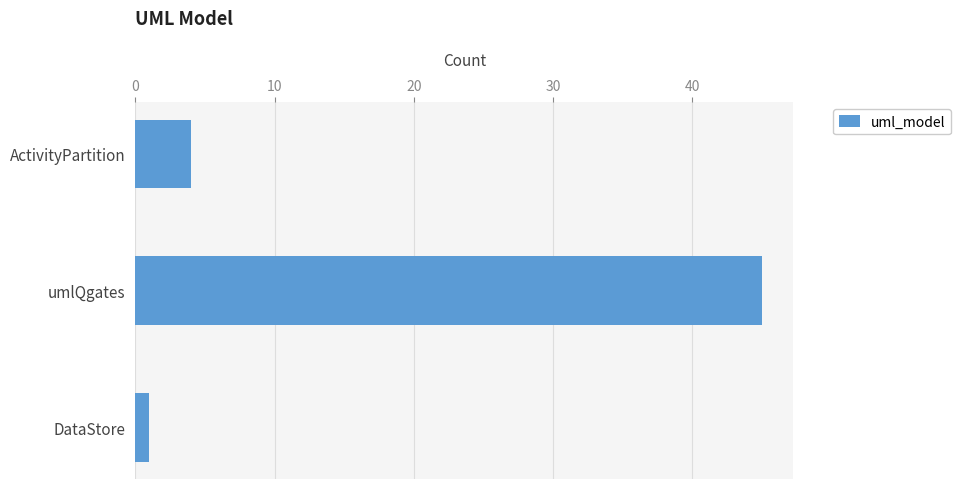

Are the bars horizontal?

Yes